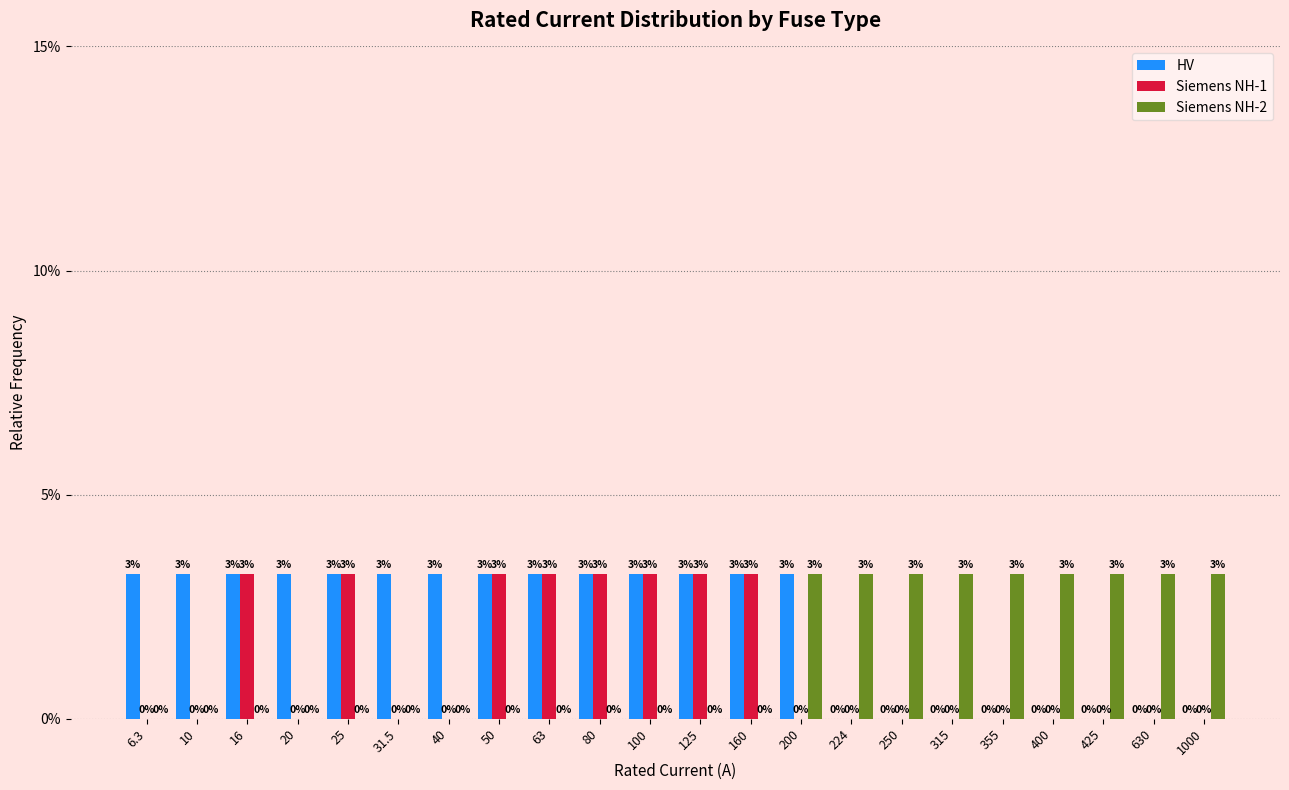

What is the spread (max minus min) of values at 63?

1